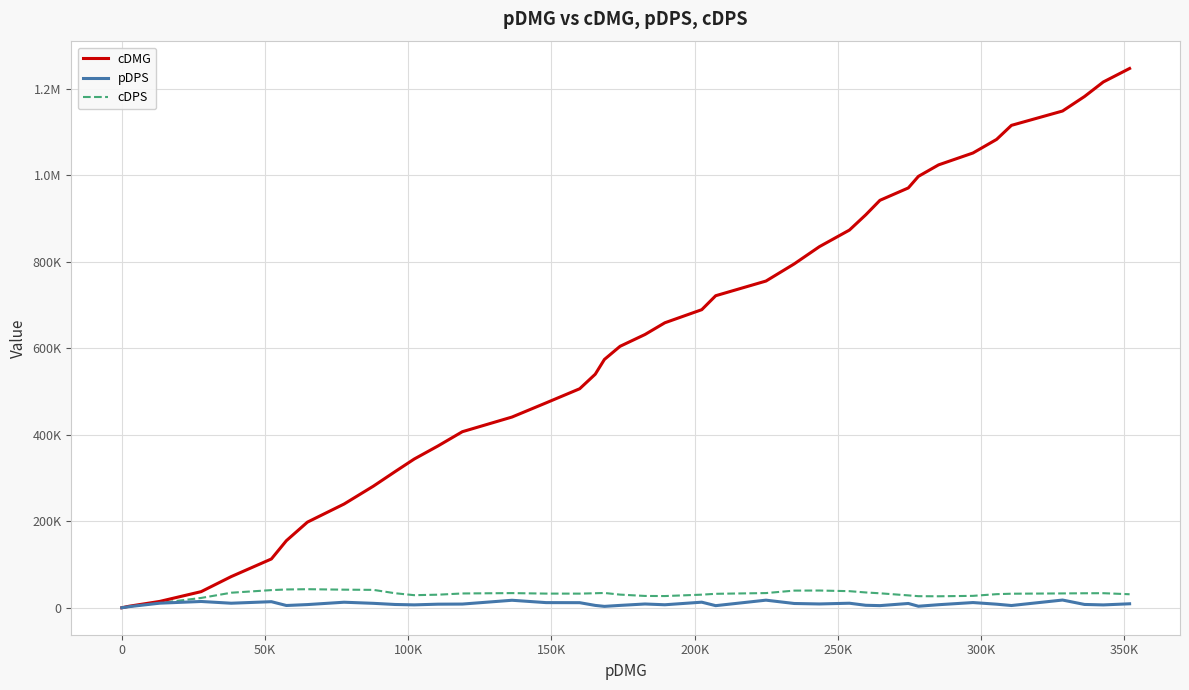

Does the chart have visible grid lines?

Yes